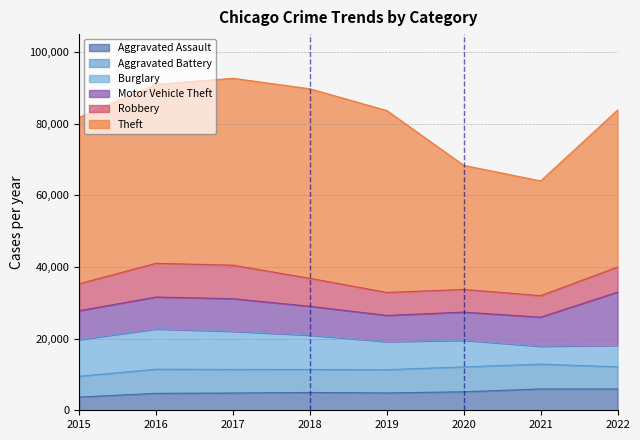

What is the difference between the Burglary values at 2018 and 2016?

1655